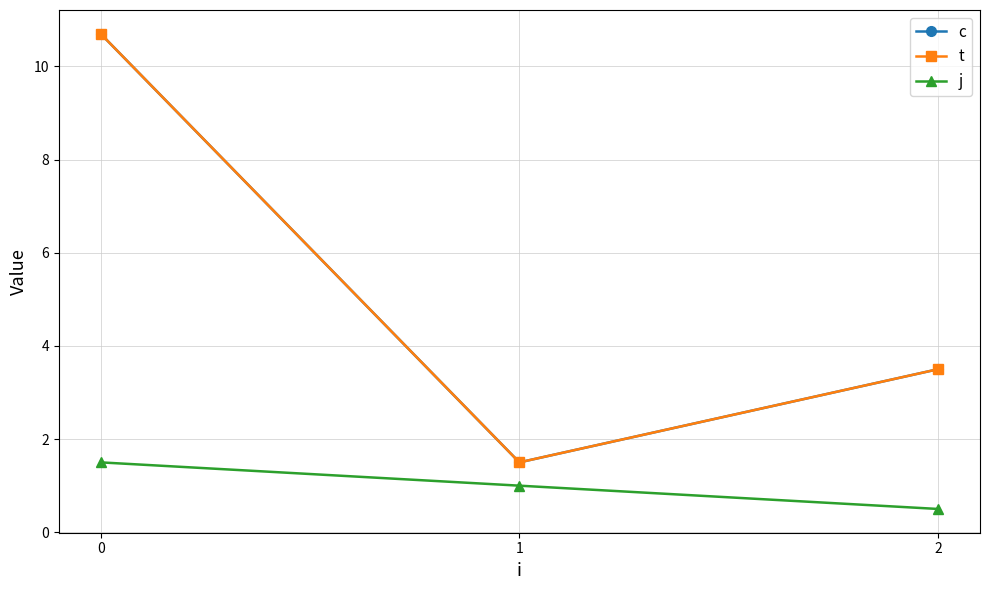

Does the chart have visible grid lines?

Yes